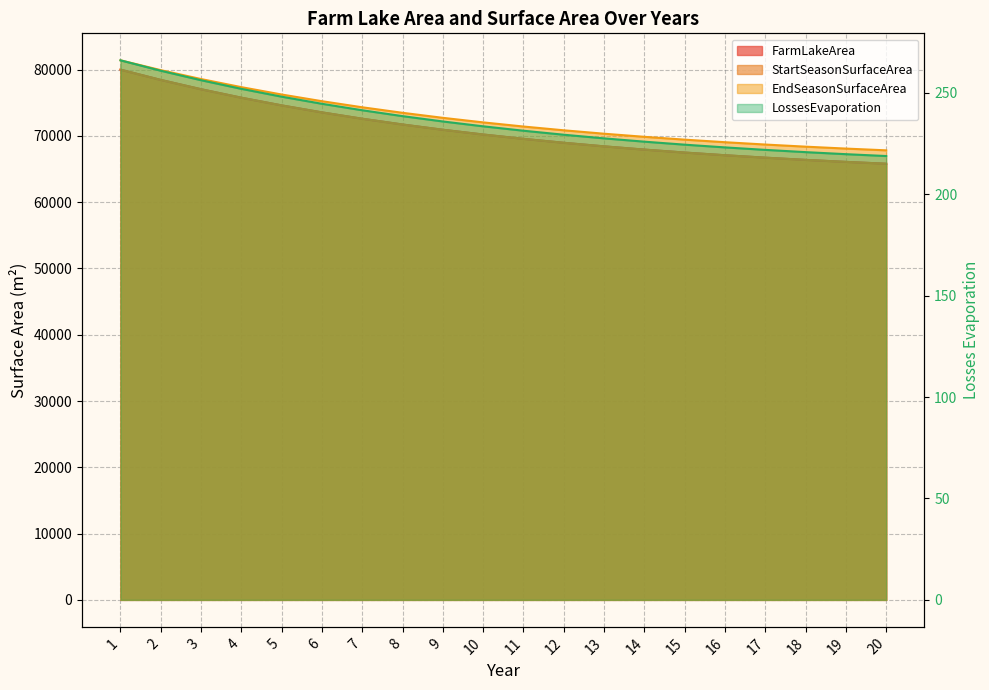

Rank the series at 17 from highest to lowest value.

EndSeasonSurfaceArea, FarmLakeArea, StartSeasonSurfaceArea, LossesEvaporation